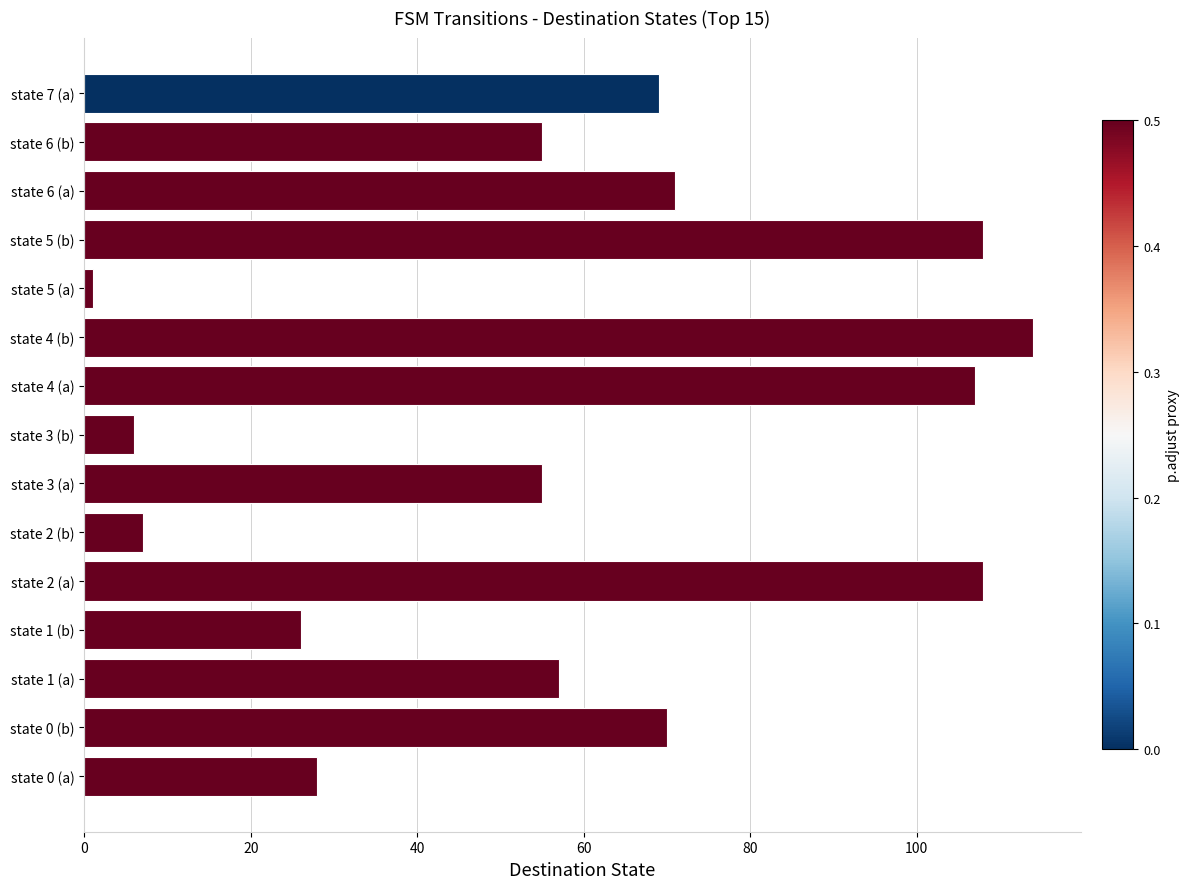

True or false: the data shows 6 at state 3 (b).

True